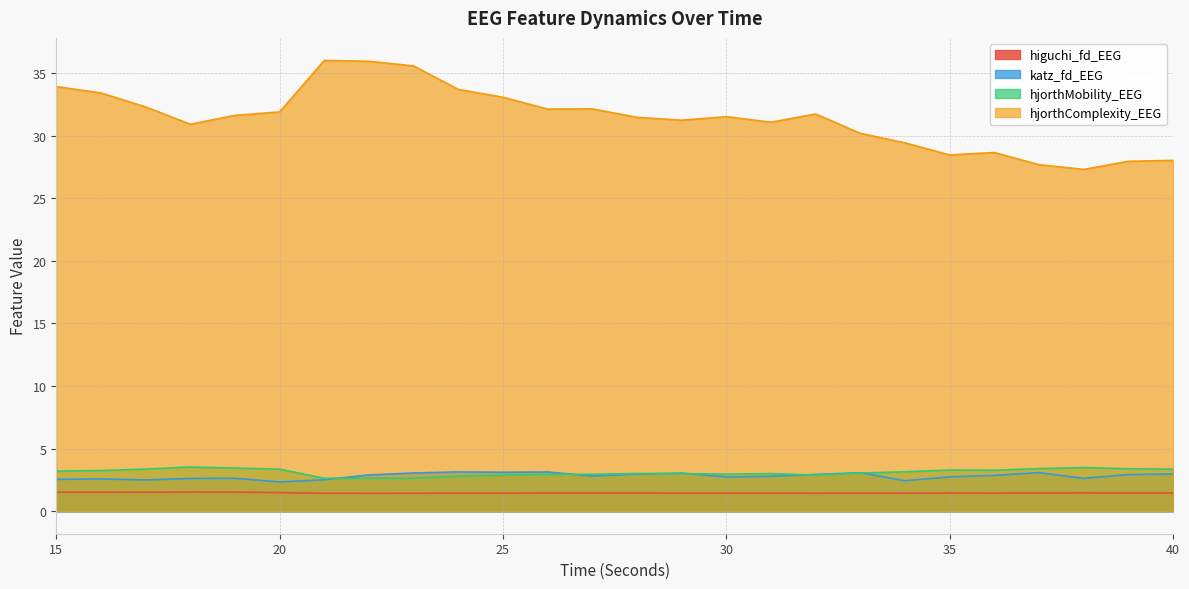

What value does the katz_fd_EEG series have at 25?

3.1